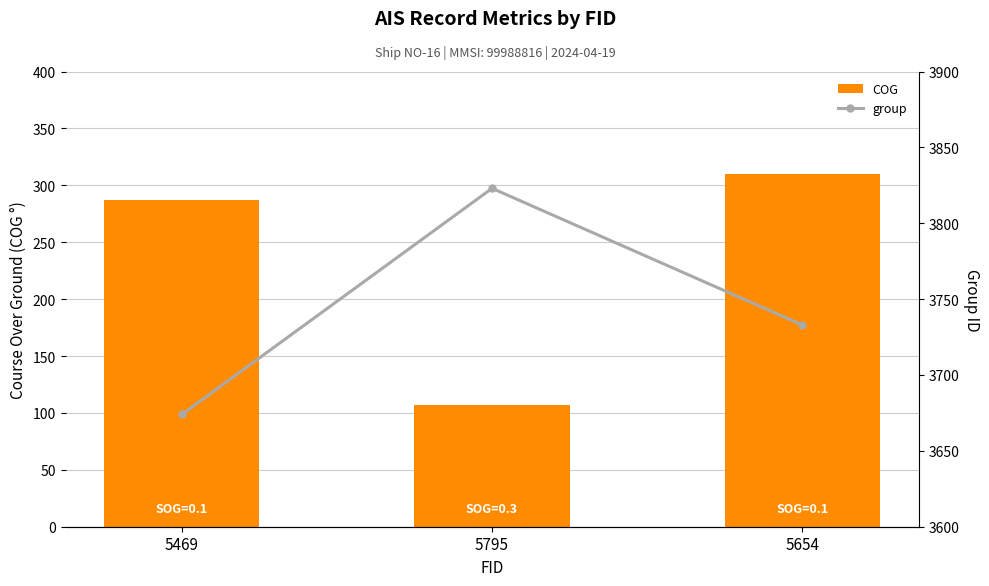

What is the total value across all series at 5795?

3930